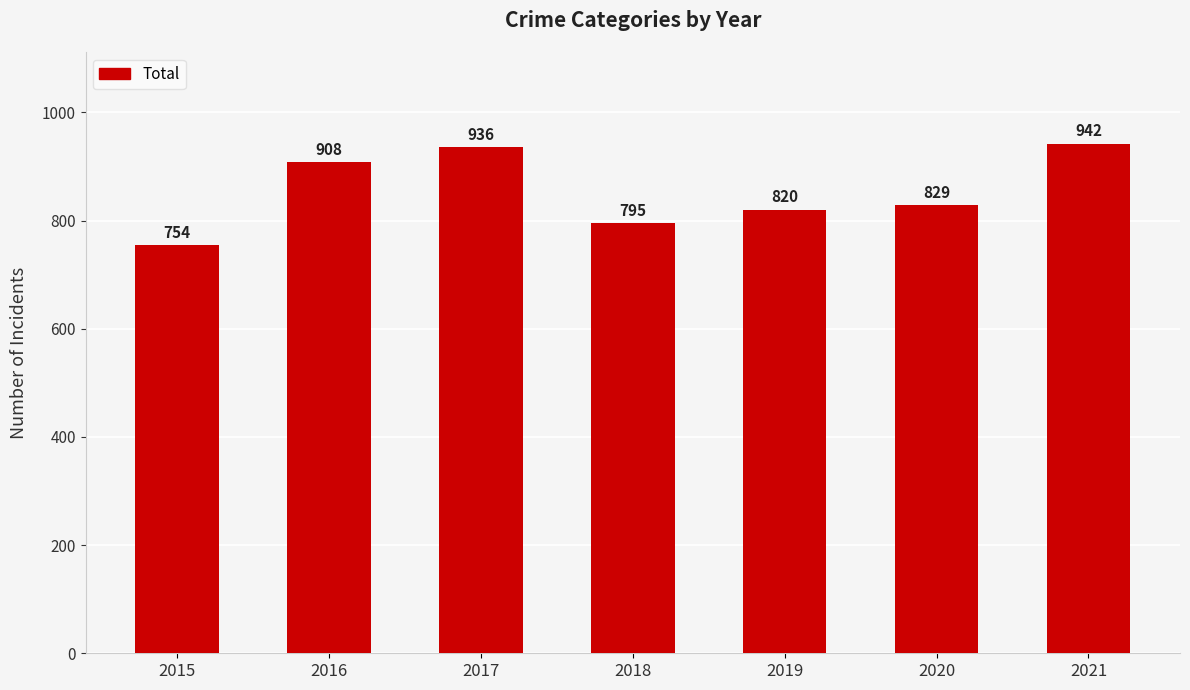

Which category has the highest value across all series?

2021